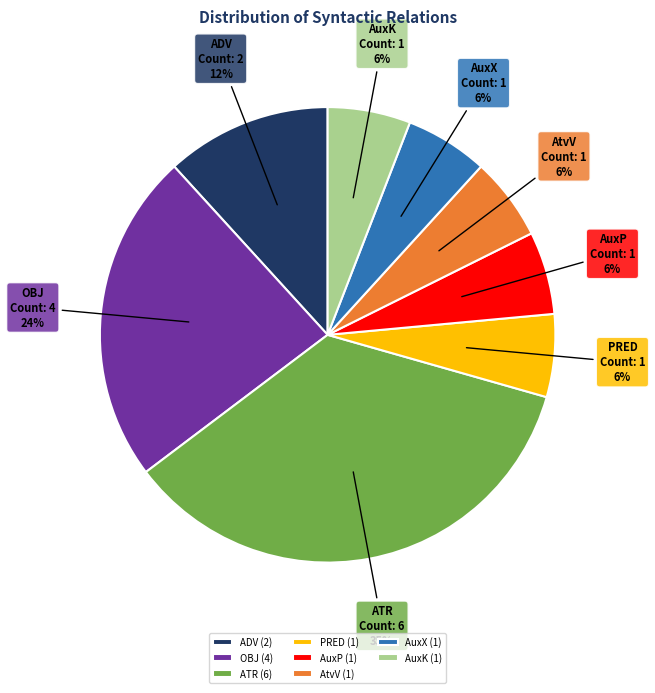

What is the largest slice in the pie chart?

ATR